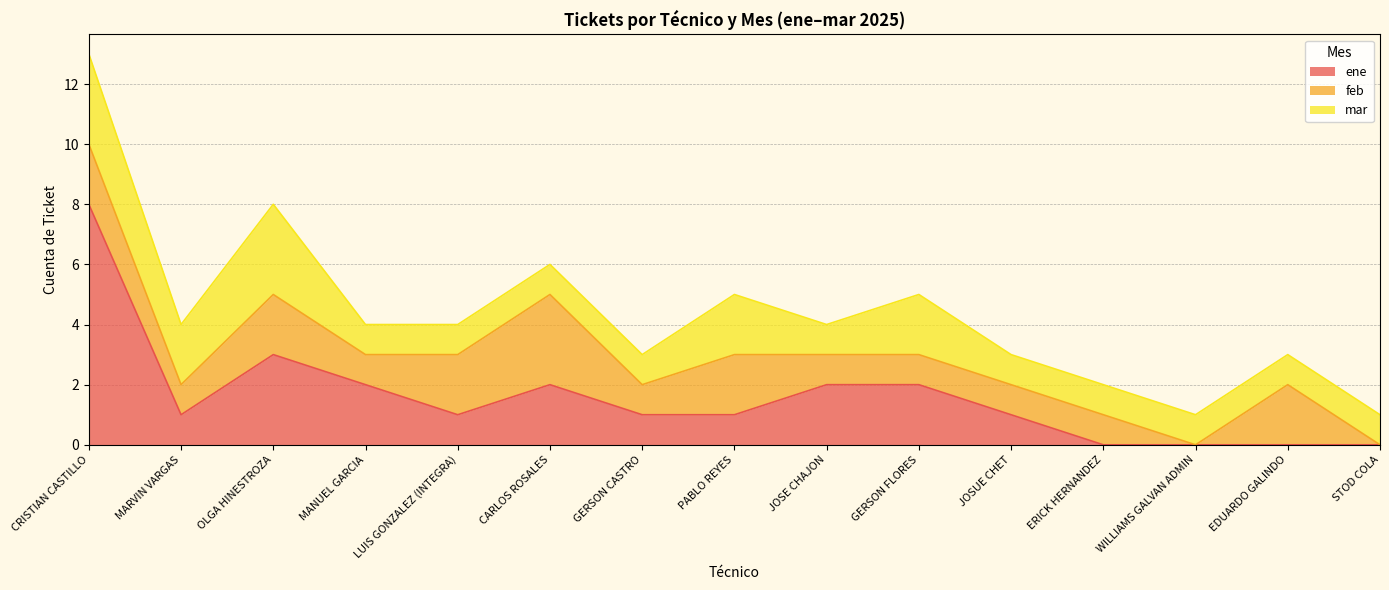

Is the value of mar at PABLO REYES greater than the value of feb at ERICK HERNANDEZ?

Yes